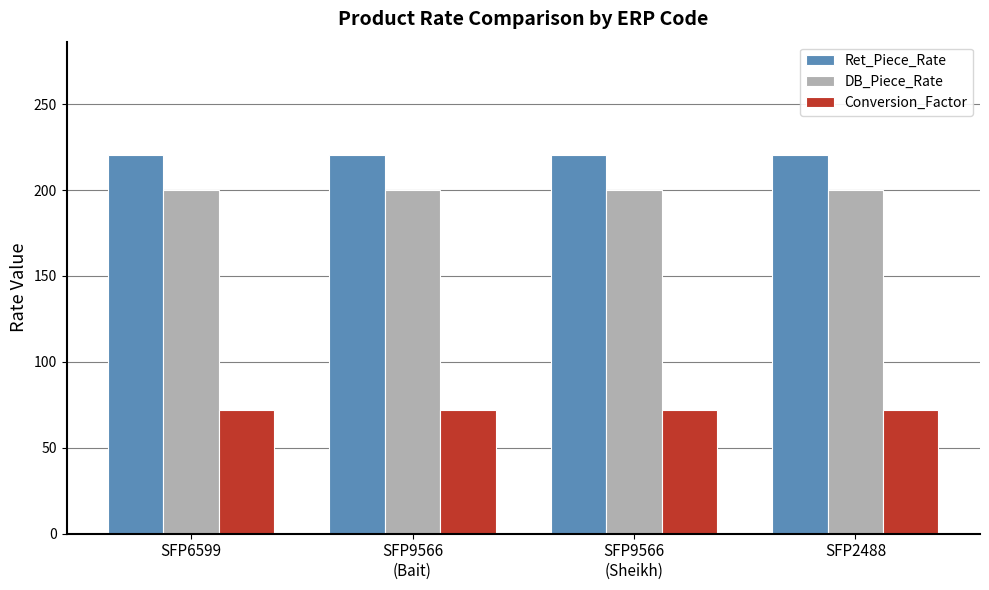

Does the chart contain stacked bars?

No